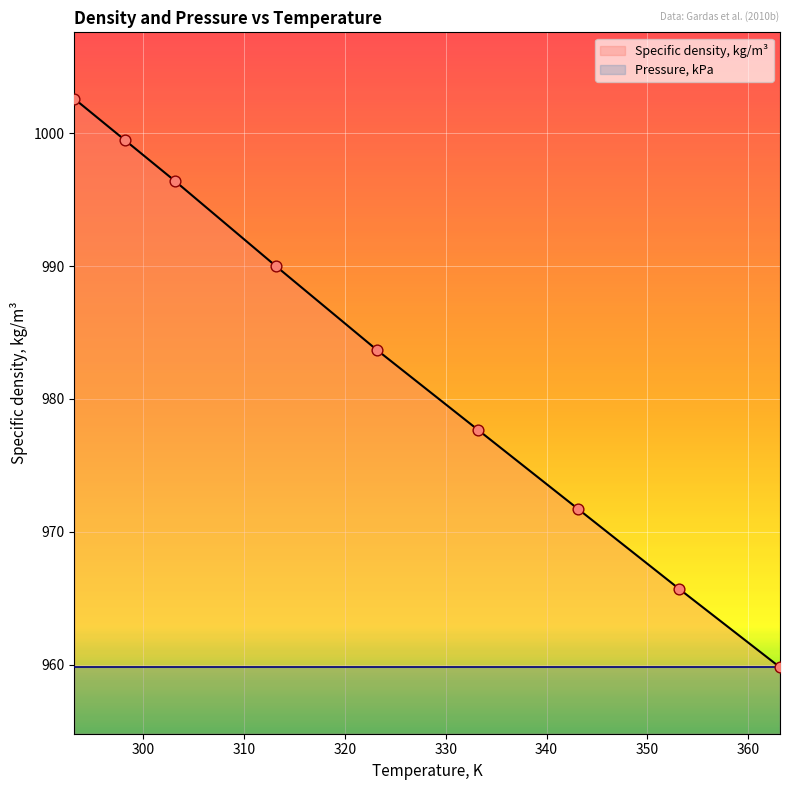

Which has a higher value, 313.15 or 343.15?

313.15